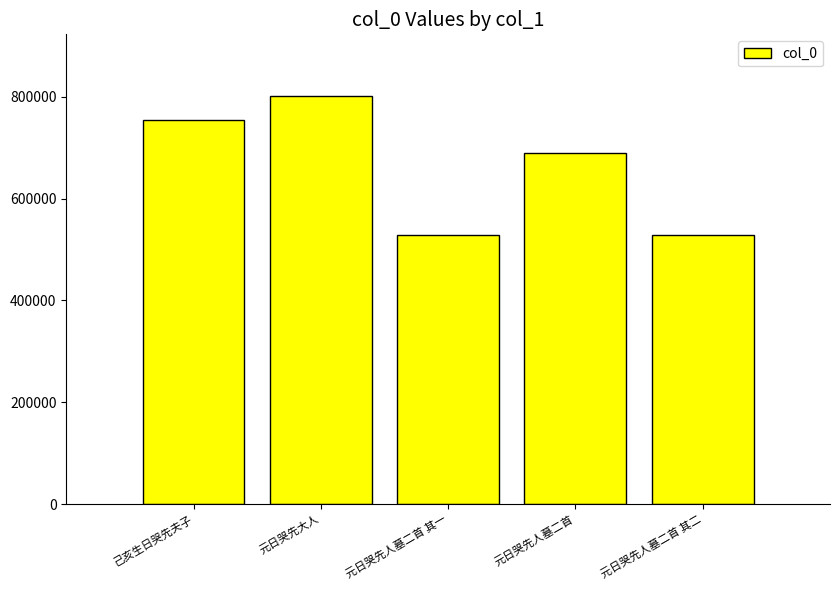

At which label is the value closest to 665010?

元日哭先人墓二首